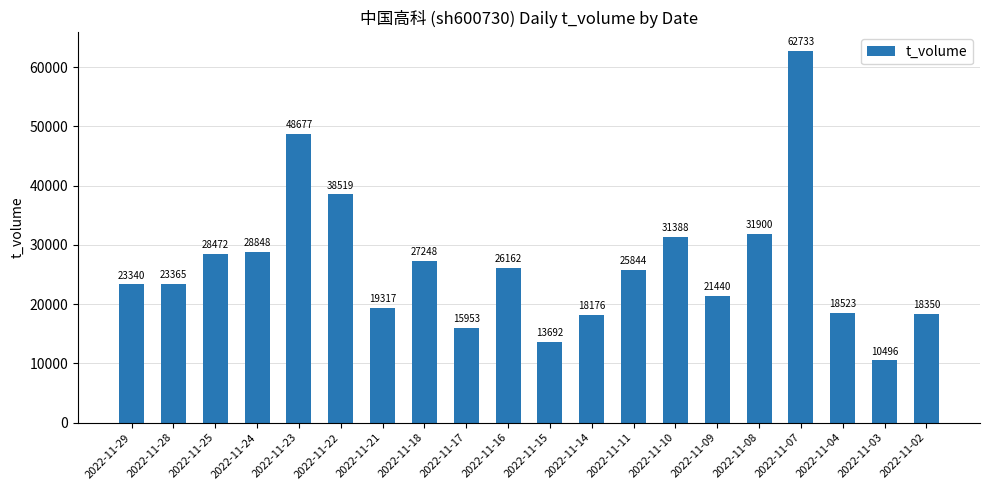

Reading left to right, extract all data points from this chart.

2022-11-29=23340	2022-11-28=23365	2022-11-25=28472	2022-11-24=28848	2022-11-23=48677	2022-11-22=38519	2022-11-21=19317	2022-11-18=27248	2022-11-17=15953	2022-11-16=26162	2022-11-15=13692	2022-11-14=18176	2022-11-11=25844	2022-11-10=31388	2022-11-09=21440	2022-11-08=31900	2022-11-07=62733	2022-11-04=18523	2022-11-03=10496	2022-11-02=18350